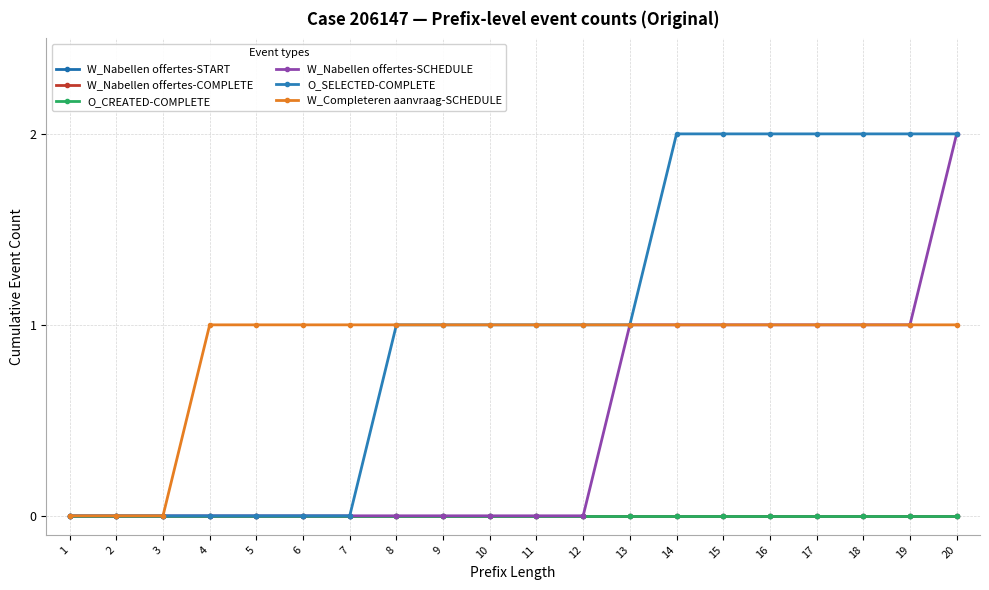

At how many categories does at least one series exceed 1?

7